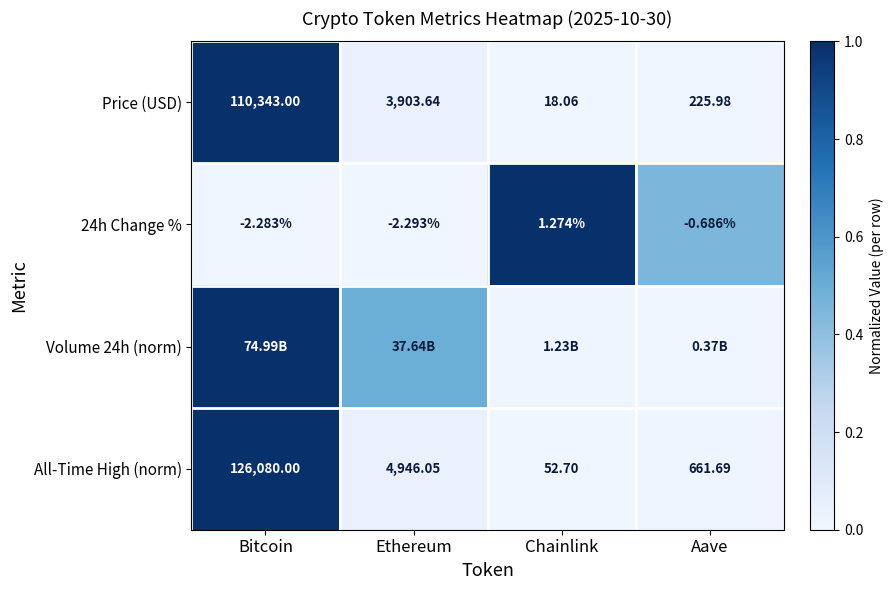

How many data points in Price (USD) are less than 3903?

2